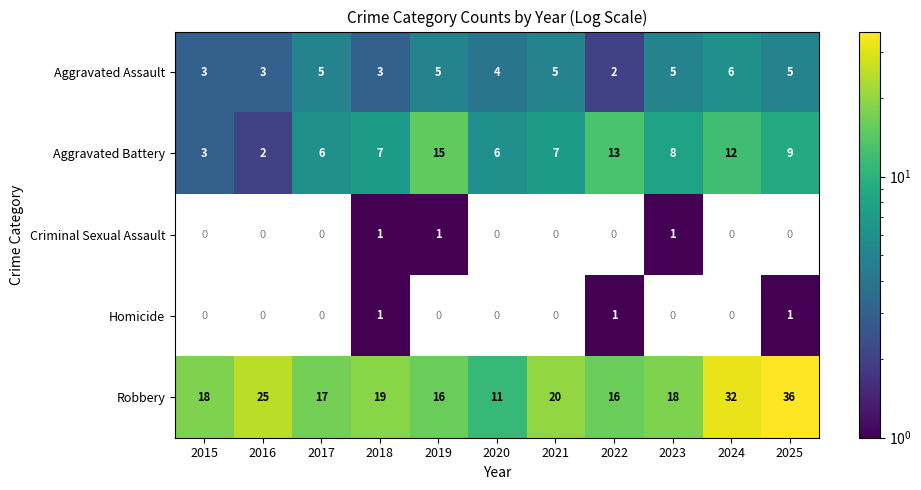

How many Aggravated Assault values are between 3 and 5?

9